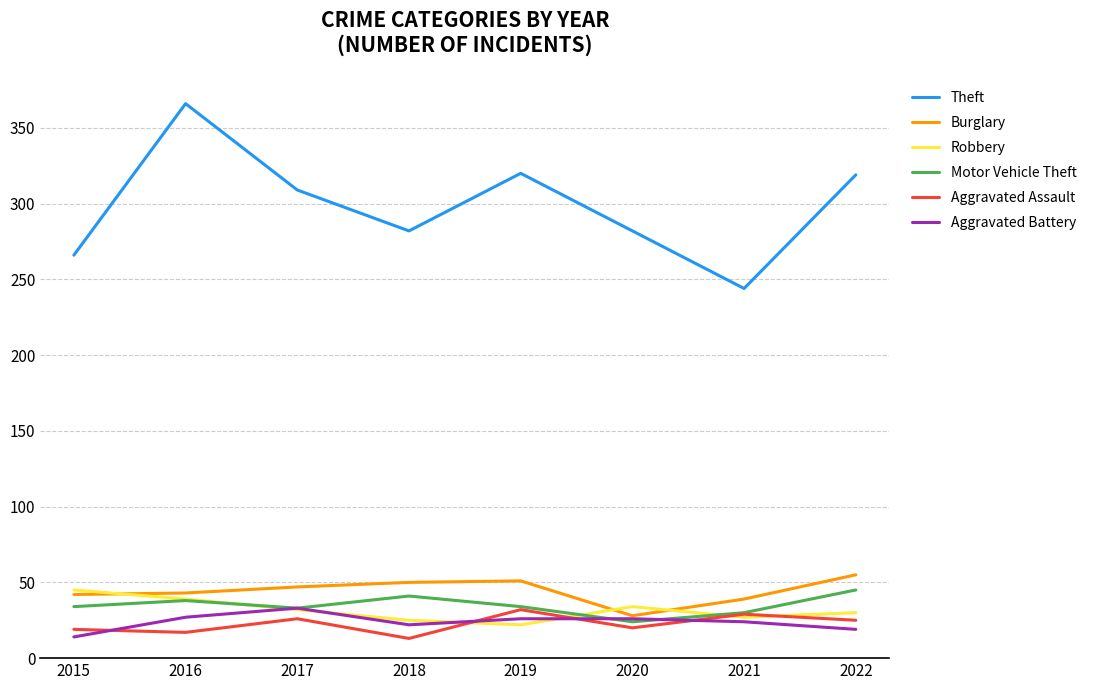

How many categories are shown in the chart?

8